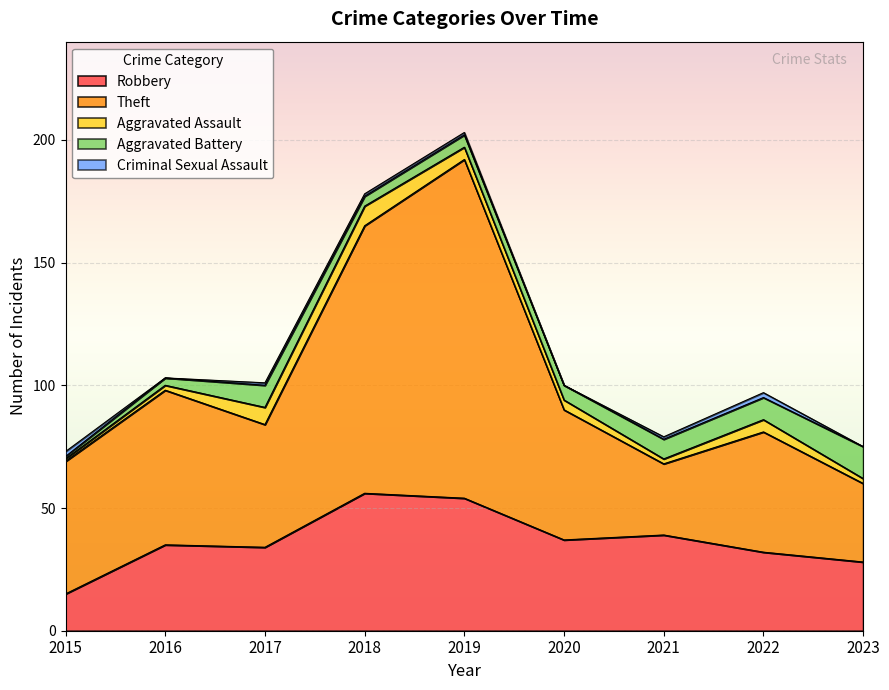

Read the Aggravated Battery value at 2018, to the nearest 5.

5